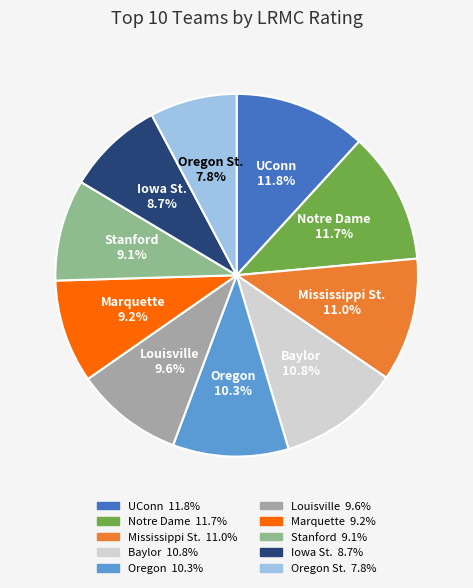

Is Oregon the majority of the pie?

No